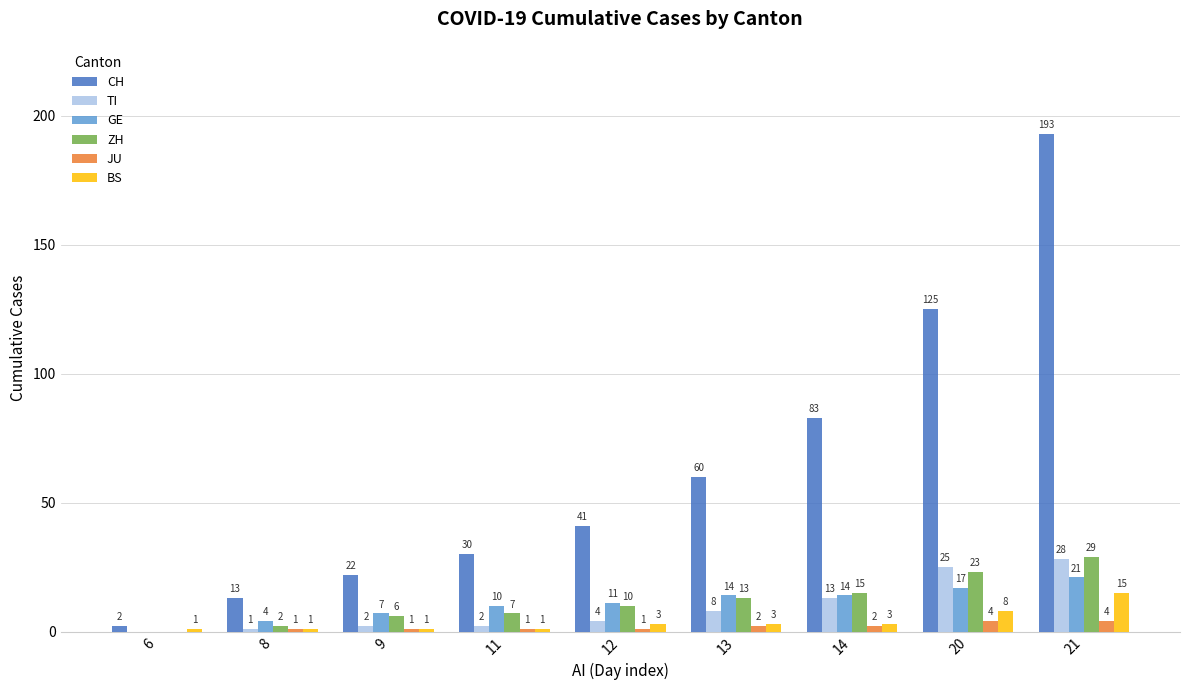

True or false: ZH has a value of 29 at 21.

True